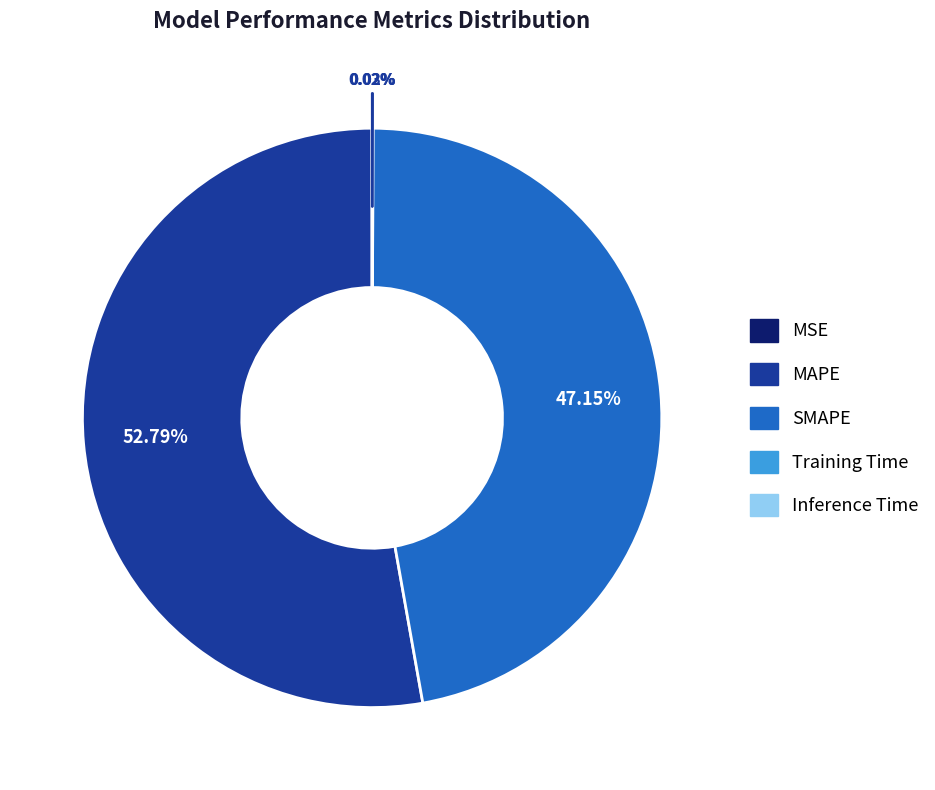

Which slice is the largest?

MAPE